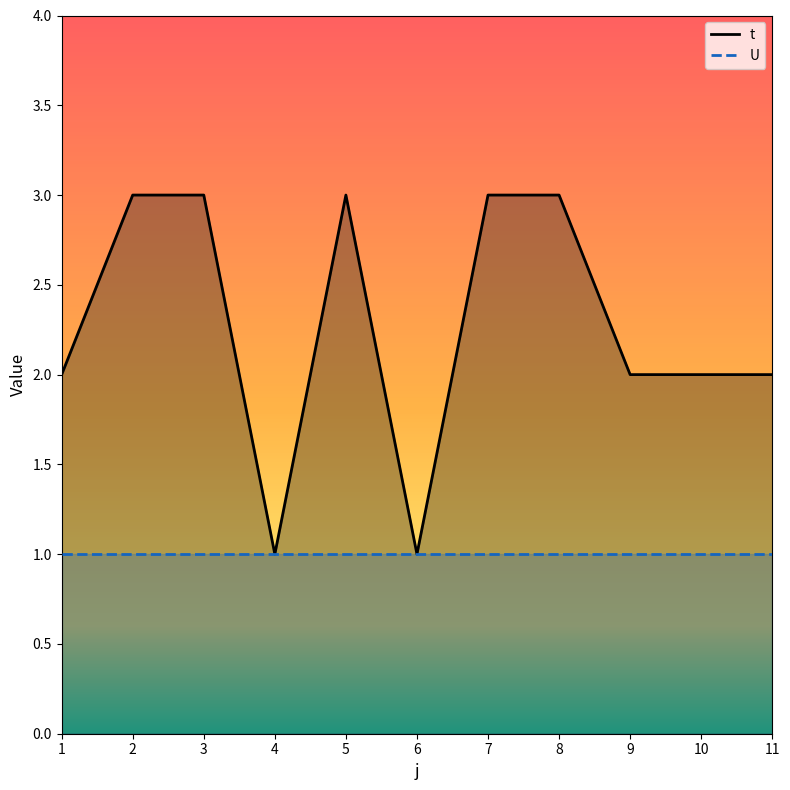

What is the ratio of the value at 8 to the value at 9?

1.5